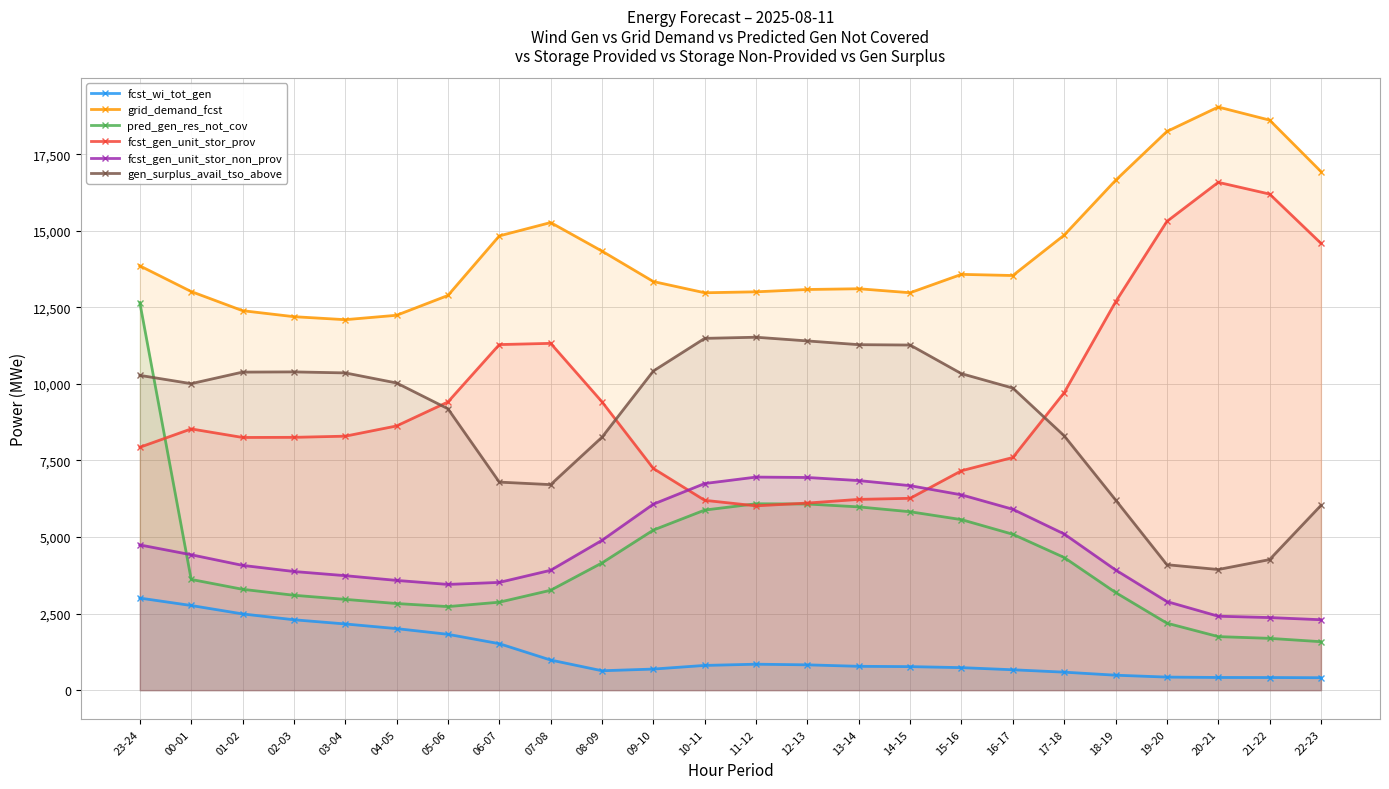

How many lines are shown in the chart?

6